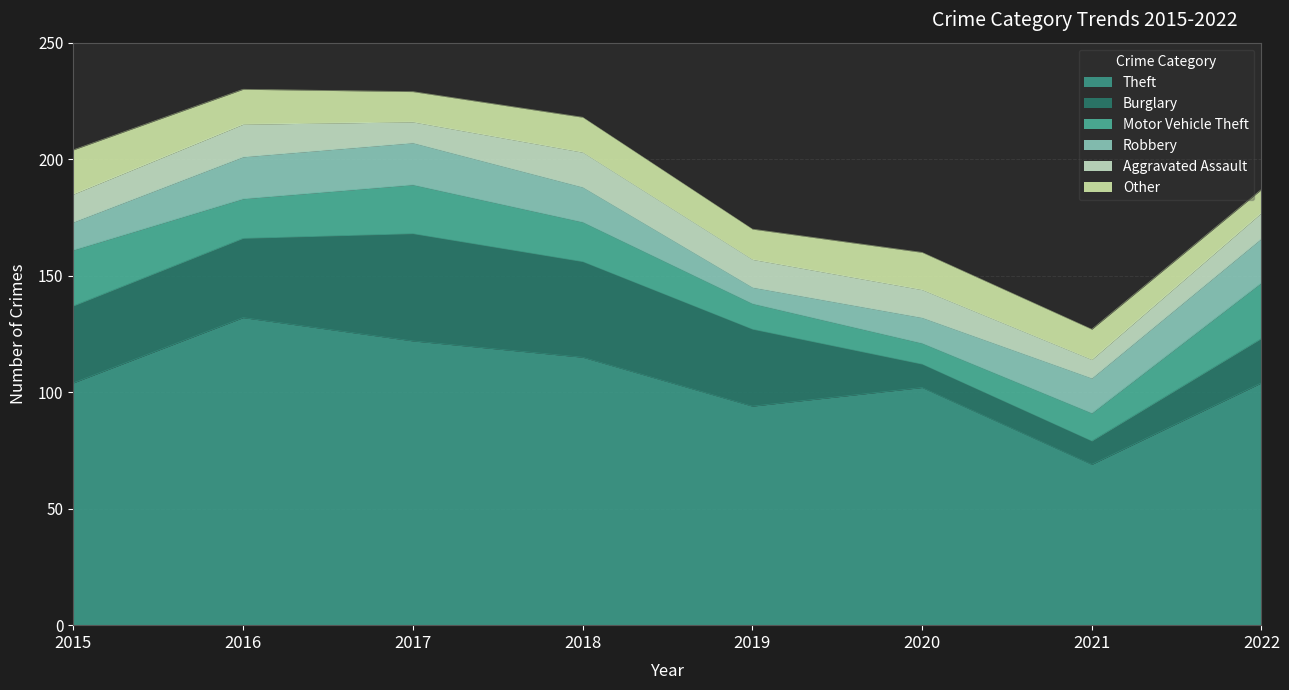

Reading right to left, list all the values displayed in this chart.

Theft: 2022=104	2021=69	2020=102	2019=94	2018=115	2017=122	2016=132	2015=104
Burglary: 2022=19	2021=10	2020=10	2019=33	2018=41	2017=46	2016=34	2015=33
Motor Vehicle Theft: 2022=24	2021=12	2020=9	2019=11	2018=17	2017=21	2016=17	2015=24
Robbery: 2022=19	2021=15	2020=11	2019=7	2018=15	2017=18	2016=18	2015=12
Aggravated Assault: 2022=11	2021=8	2020=12	2019=12	2018=15	2017=9	2016=14	2015=12
Other: 2022=10	2021=13	2020=16	2019=13	2018=15	2017=13	2016=15	2015=19